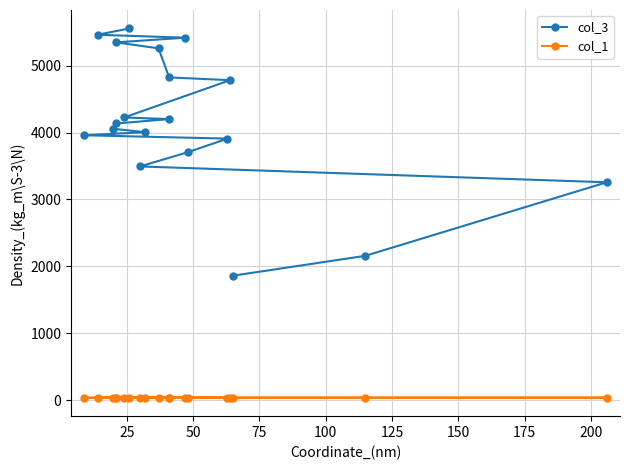

True or false: col_1 and col_3 intersect in this chart.

False